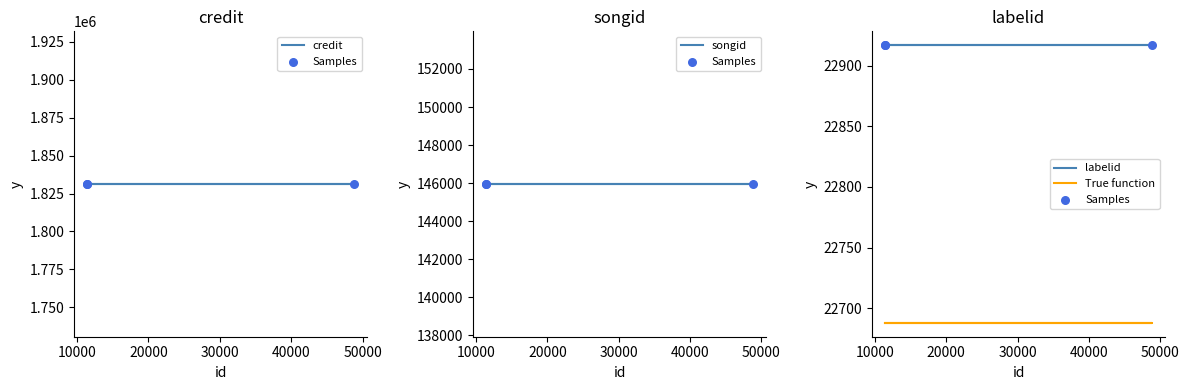

Is the value of Samples at 0 greater than the value of True function at 20000?

Yes